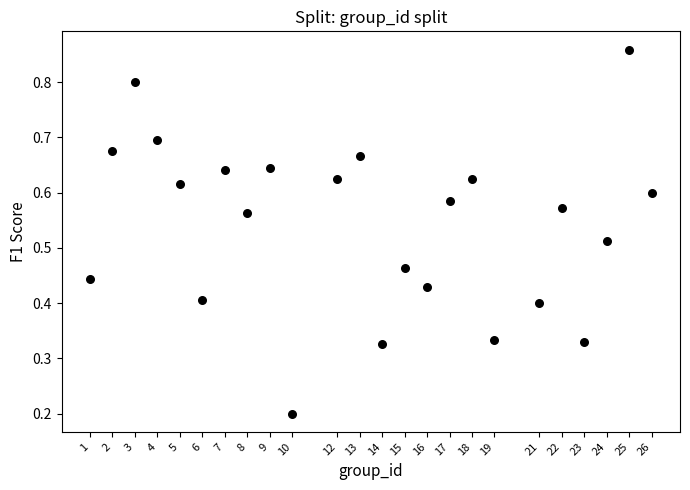

What is the range of X values (max minus min)?

25.0